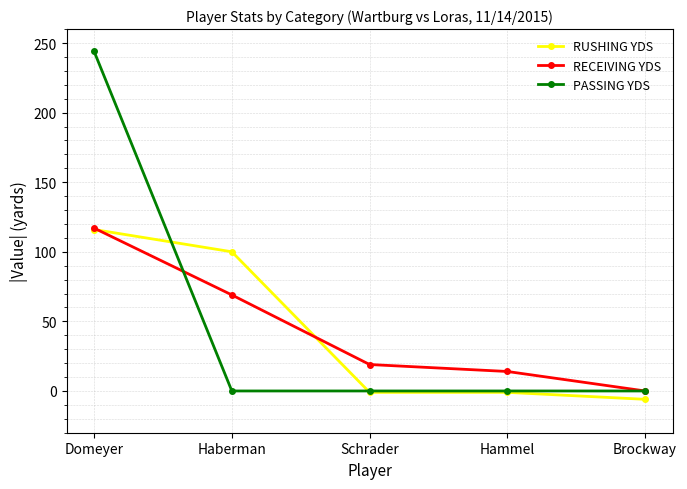

At which category is the sum across all series the highest?

Domeyer